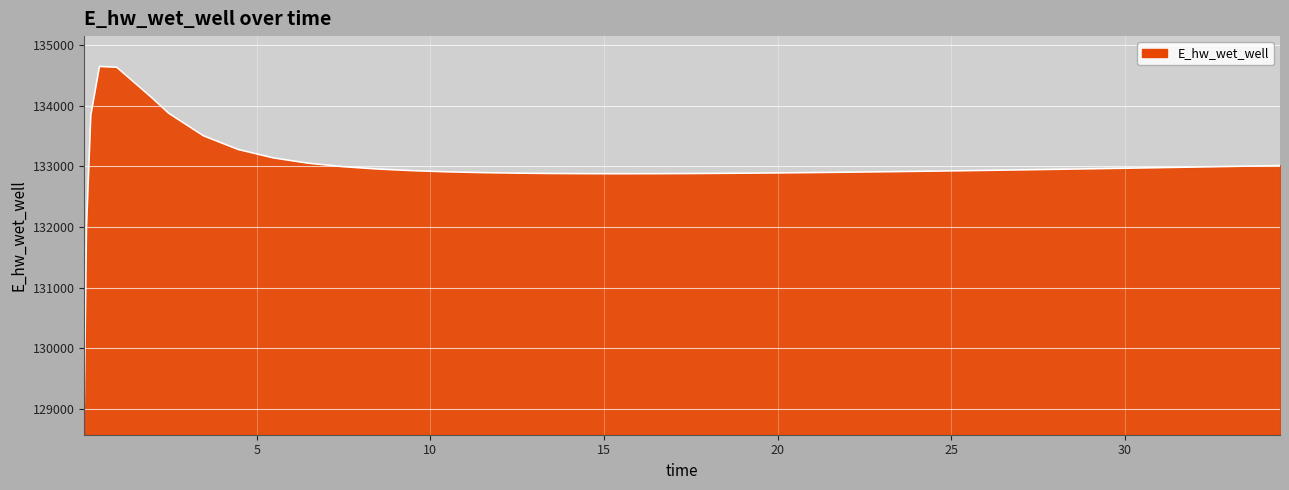

What is the smallest value displayed?

129076.8